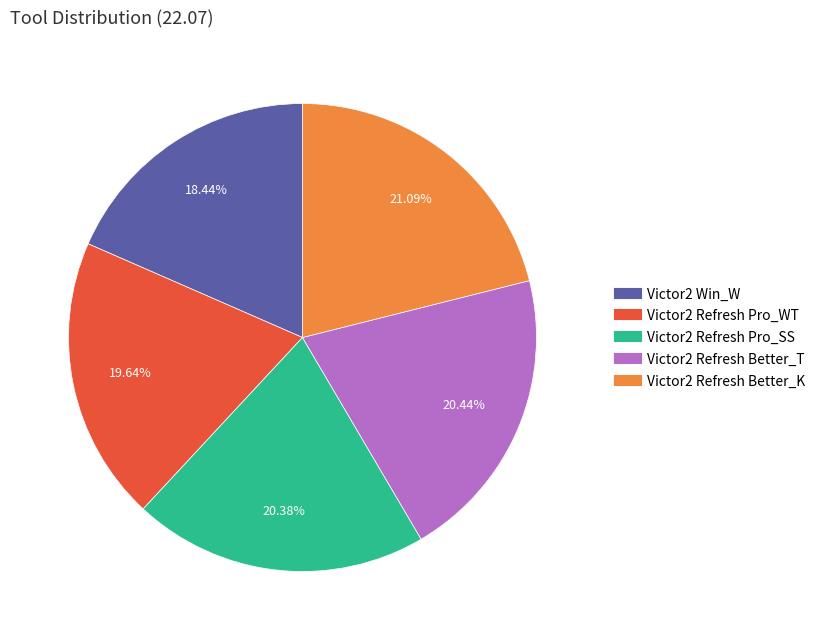

What percentage is the Victor2 Refresh Pro_SS slice, to the nearest percent?

20%